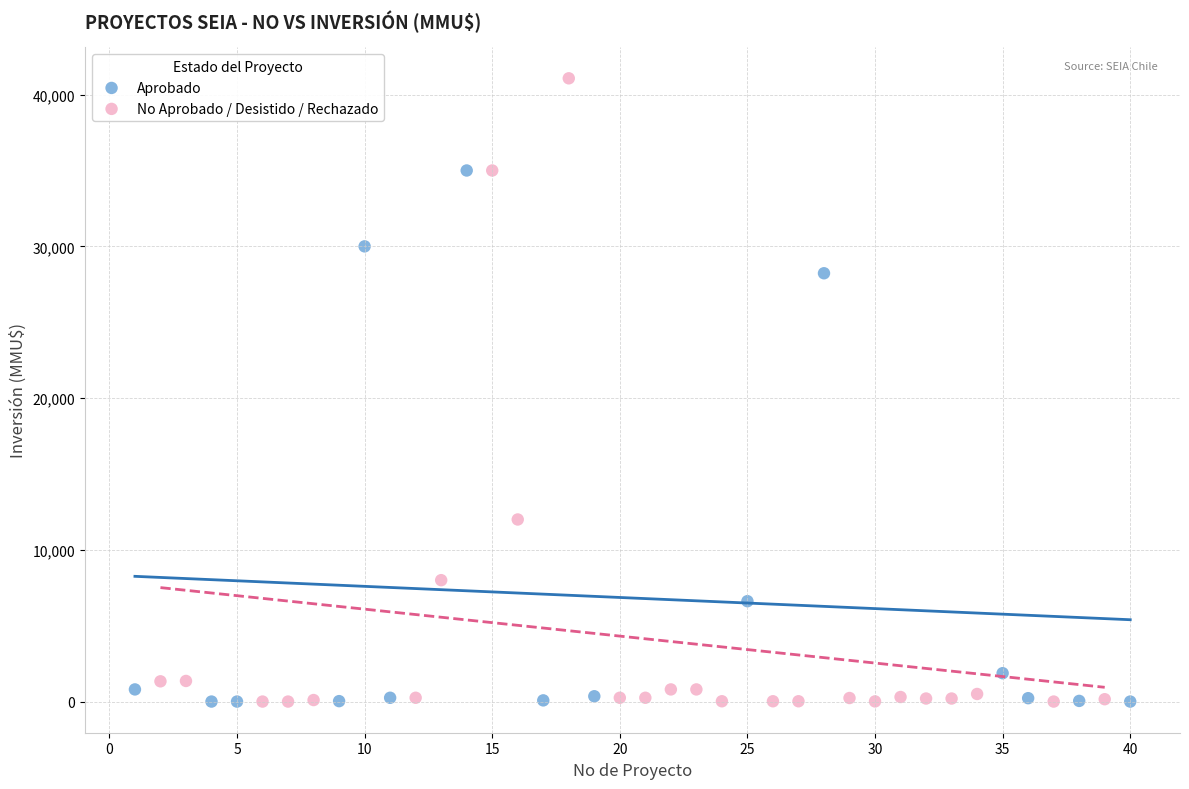

Which series reaches the maximum Y coordinate?

No Aprobado / Desistido / Rechazado